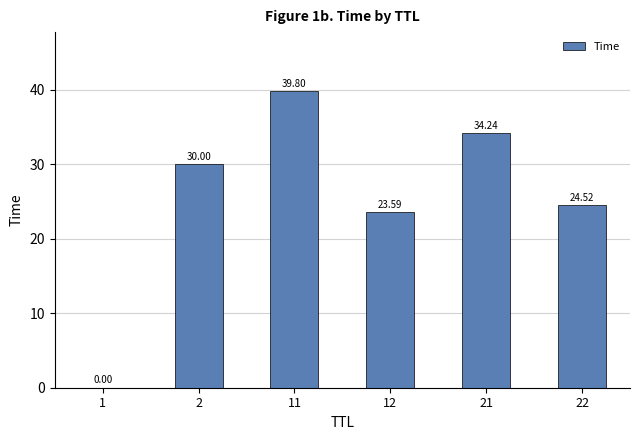

What is the greatest value displayed?

39.8